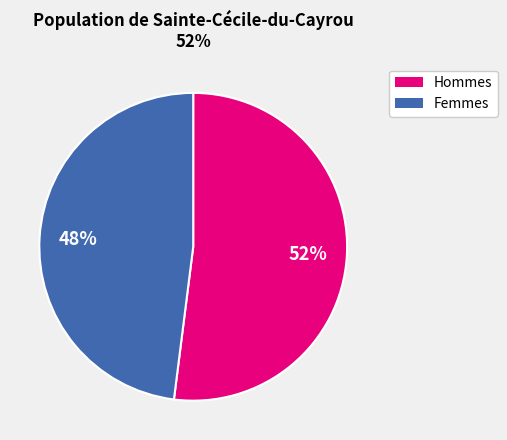

True or false: Femmes accounts for 54% of the total.

False